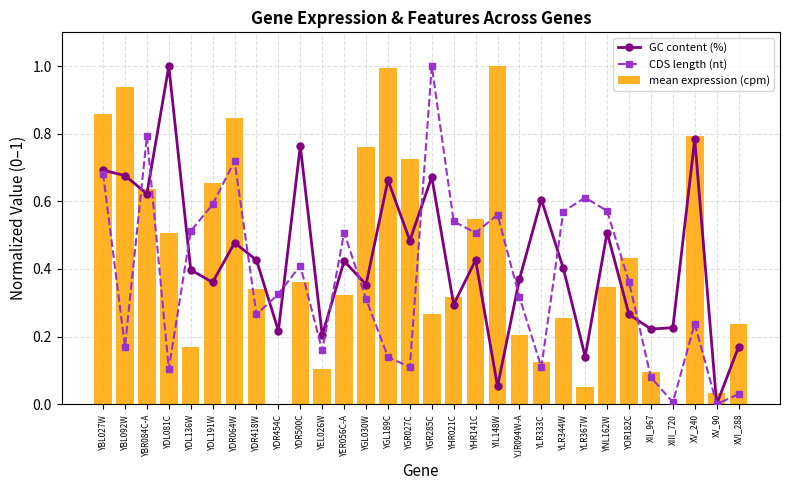

Which category has the lowest value across all series?

XV_90